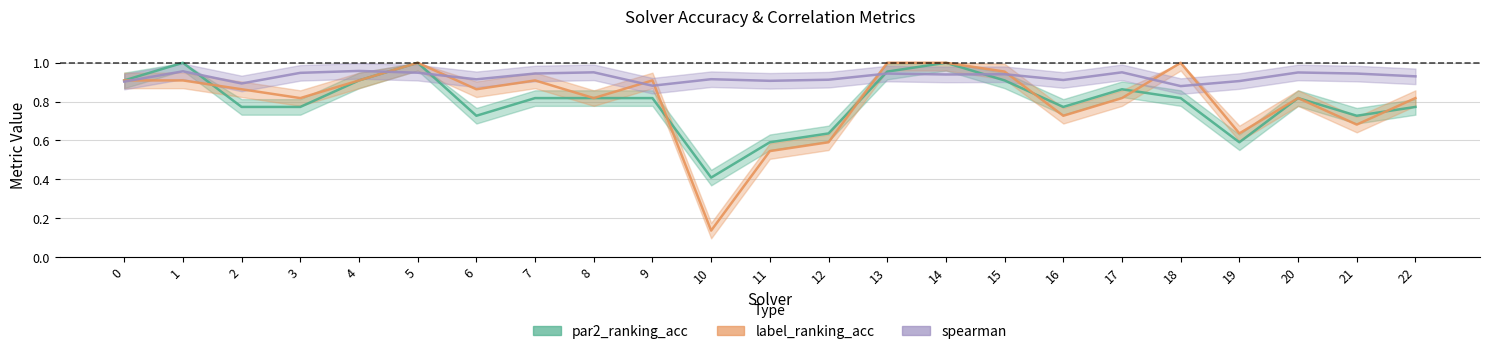

Between 5 and 11, which series saw the biggest shift?

label_ranking_acc